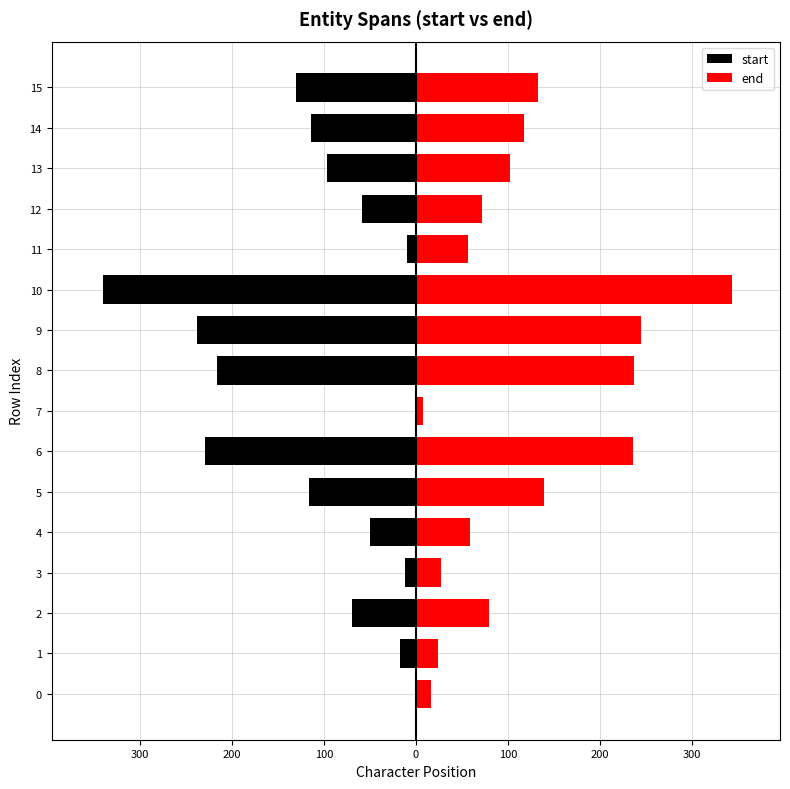

Rank the series by their average value, from highest to lowest.

end, start